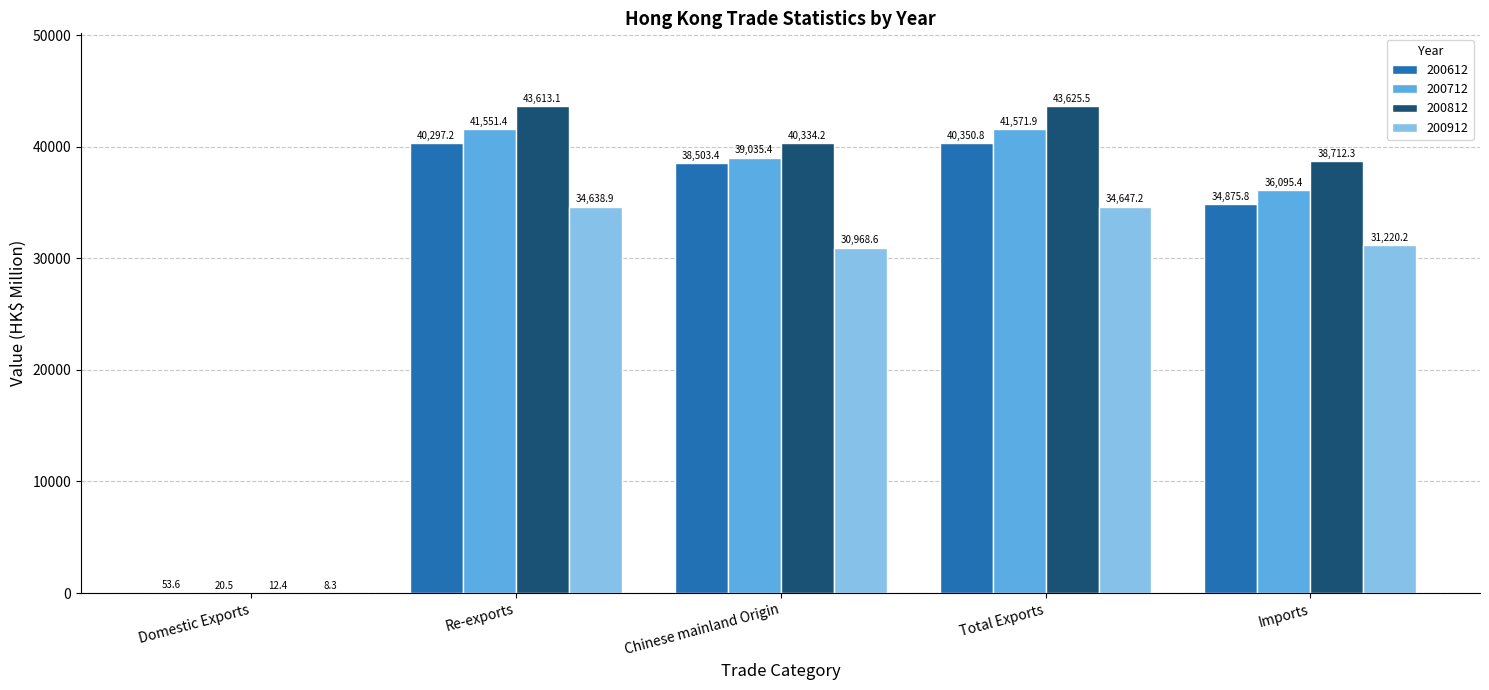

Reading right to left, what are all the values shown in this chart?

200612: Imports=34875.8	Total Exports=40350.8	Chinese mainland Origin=38503.4	Re-exports=40297.2	Domestic Exports=53.6
200712: Imports=36095.4	Total Exports=41571.9	Chinese mainland Origin=39035.4	Re-exports=41551.4	Domestic Exports=20.5
200812: Imports=38712.3	Total Exports=43625.5	Chinese mainland Origin=40334.2	Re-exports=43613.1	Domestic Exports=12.4
200912: Imports=31220.2	Total Exports=34647.2	Chinese mainland Origin=30968.6	Re-exports=34638.9	Domestic Exports=8.3